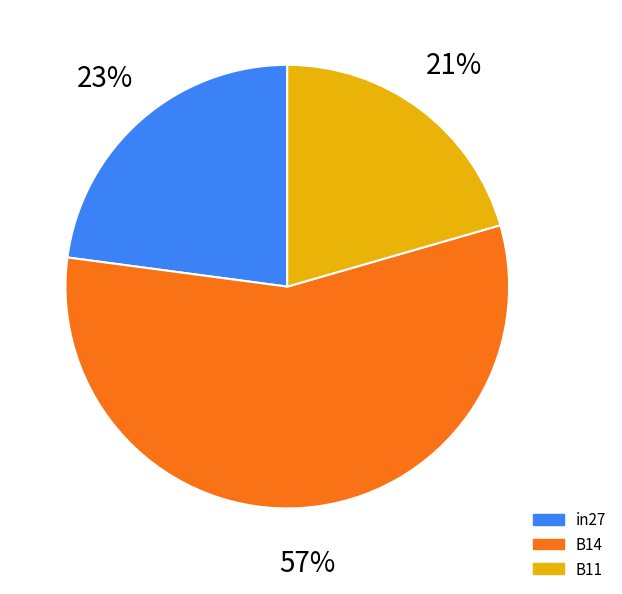

Which category accounts for the majority?

B14